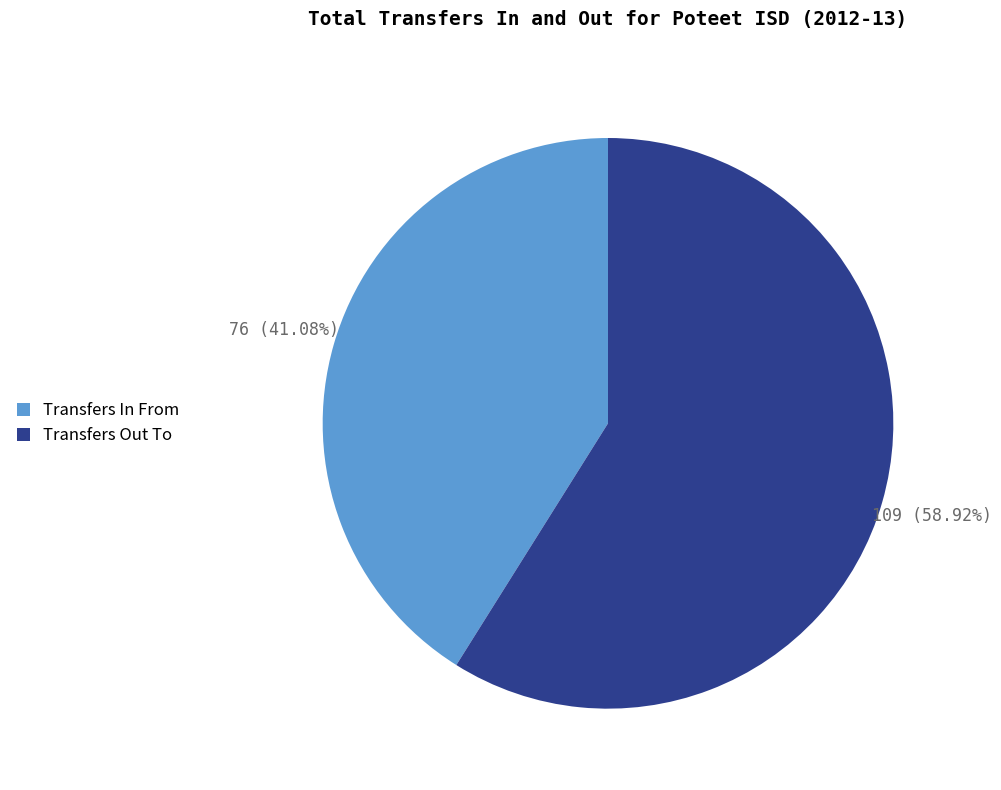

To the nearest percent, what is the combined percentage of Transfers In From and Transfers Out To?

100%